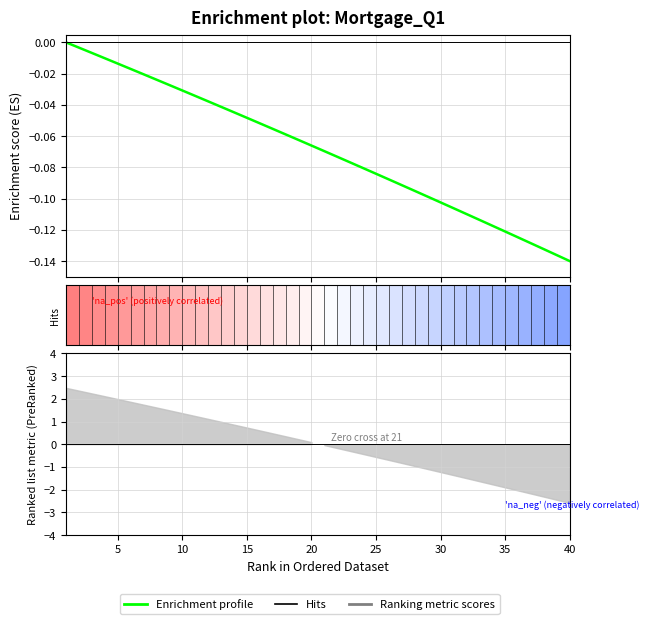

Which has a higher value, 19 or 30?

19